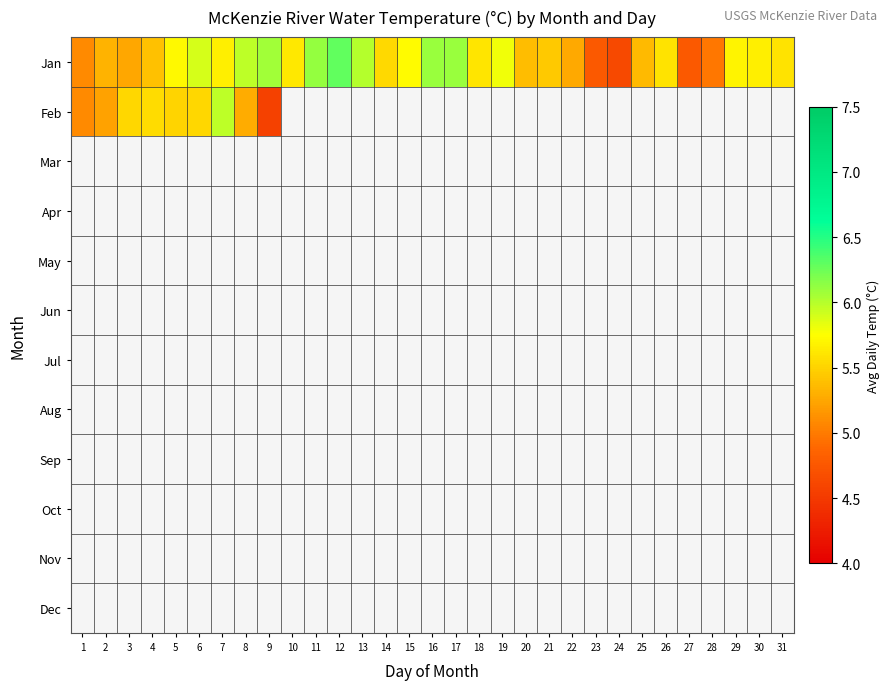

What is the maximum value shown in the chart?

6.3